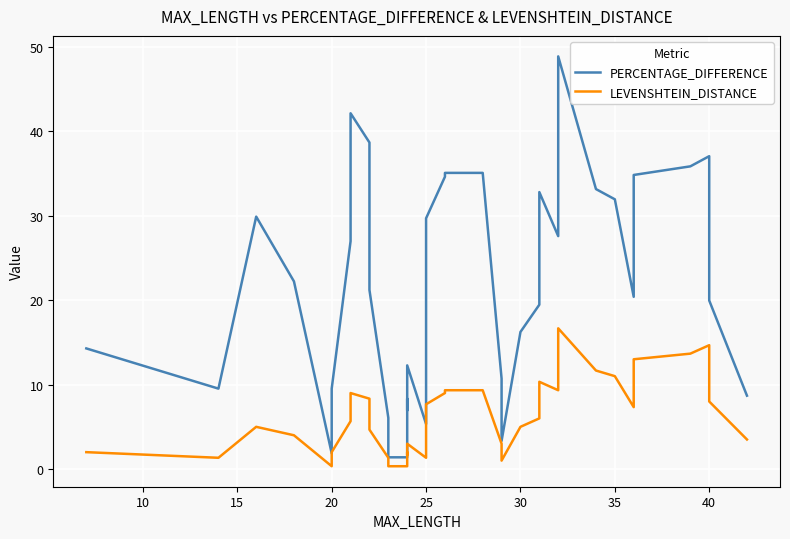

Reading right to left, list all the values displayed in this chart.

PERCENTAGE_DIFFERENCE: 8.7	20.0	26.7	37.1	35.8	34.8	20.4	31.9	33.2	48.9	27.6	32.8	19.5	16.2	3.3	10.7	35.1	35.1	34.6	34.6	34.6	29.7	5.3	12.3	6.9	8.3	1.4	1.4	6.1	21.2	38.7	42.1	27.0	9.5	1.9	22.2	22.2	29.9	9.5	14.3
LEVENSHTEIN_DISTANCE: 3.5	8.0	10.7	14.7	13.7	13.0	7.3	11.0	11.7	16.7	9.3	10.3	6.0	5.0	1.0	3.0	9.3	9.3	9.0	9.0	9.0	7.7	1.3	3.0	1.7	2.0	0.3	0.3	1.3	4.7	8.3	9.0	5.7	2.0	0.3	4.0	4.0	5.0	1.3	2.0